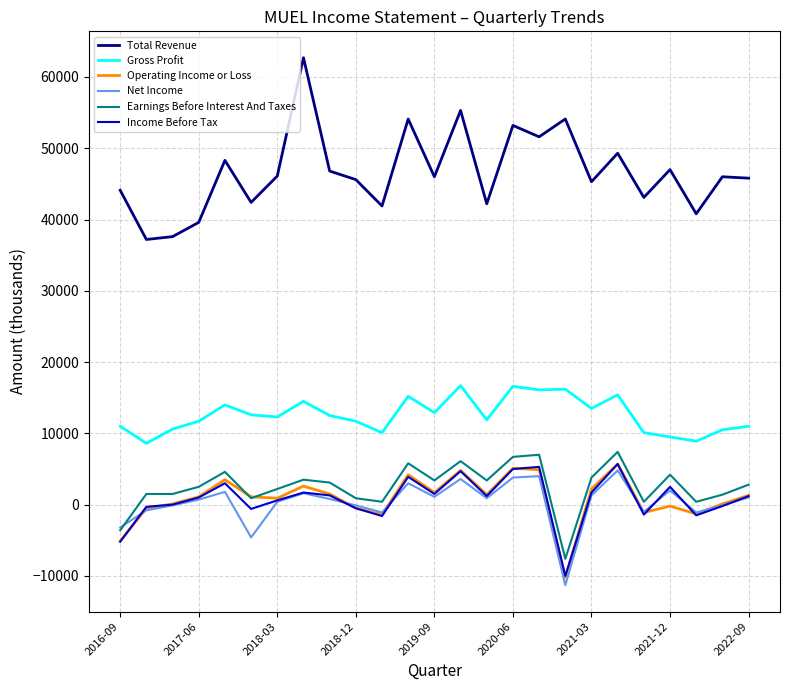

What is the maximum value for Income Before Tax?

5700